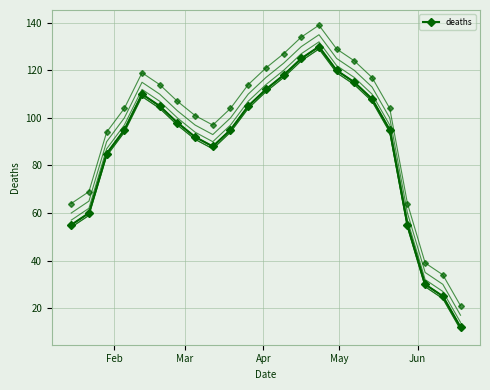

What is the value of the deaths (offset 0) point at the 17th from the left?

115